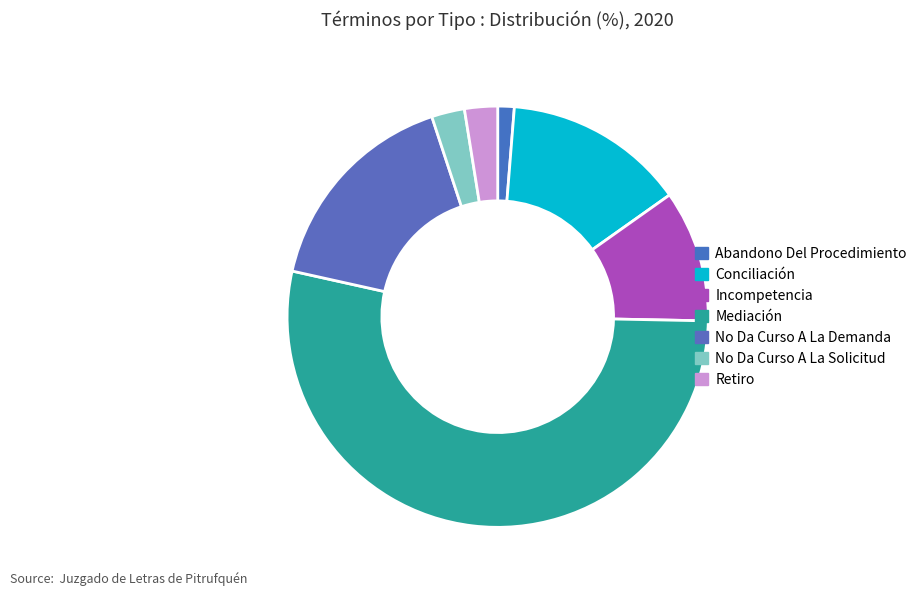

Is it true that No Da Curso A La Demanda is 4% of the pie?

False